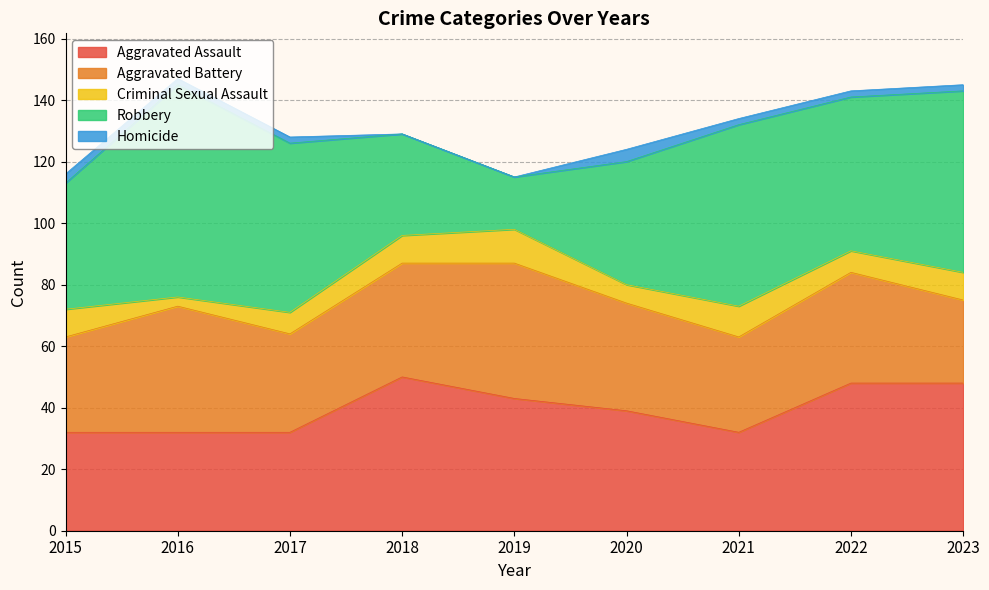

How many values in the Criminal Sexual Assault series exceed 9?

2